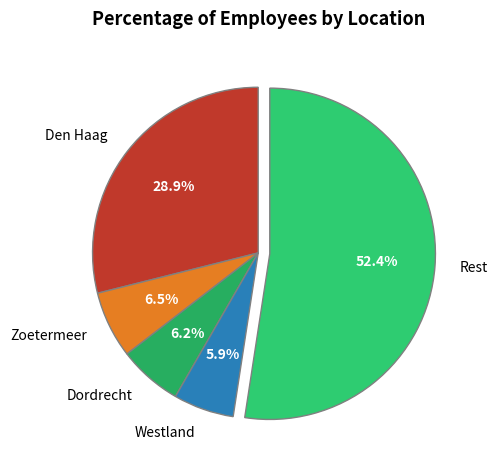

Which has a higher value, Den Haag or Zoetermeer?

Den Haag